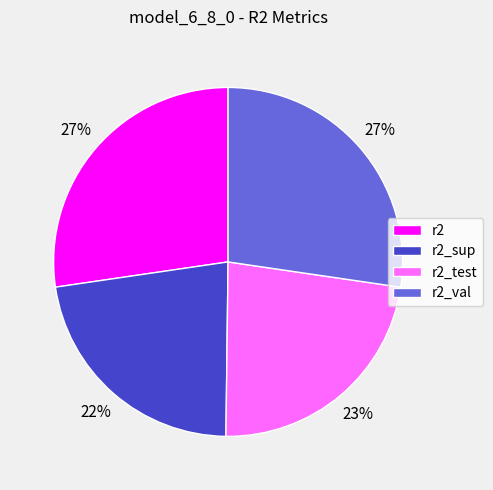

To the nearest percent, what is the average slice percentage?

25%